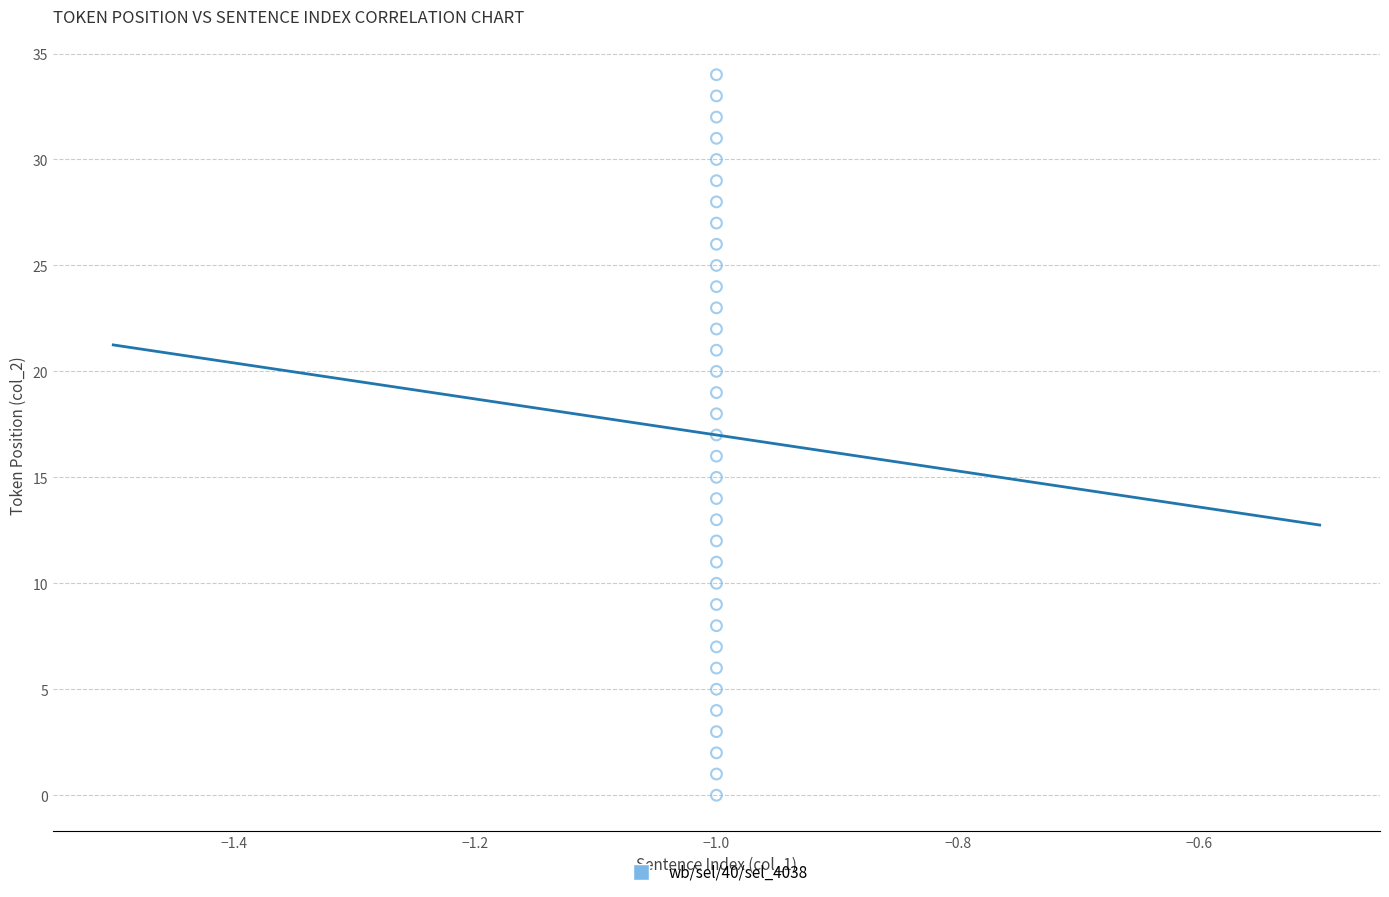

What is the range of Y values (max minus min)?

34